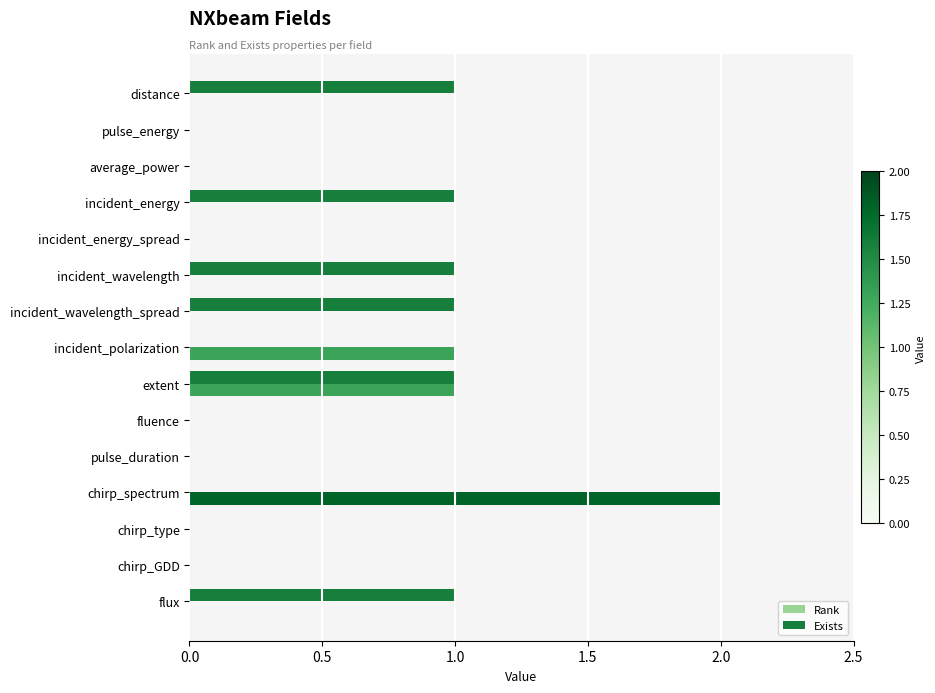

Between incident_energy and chirp_type, which series saw the biggest shift?

Exists